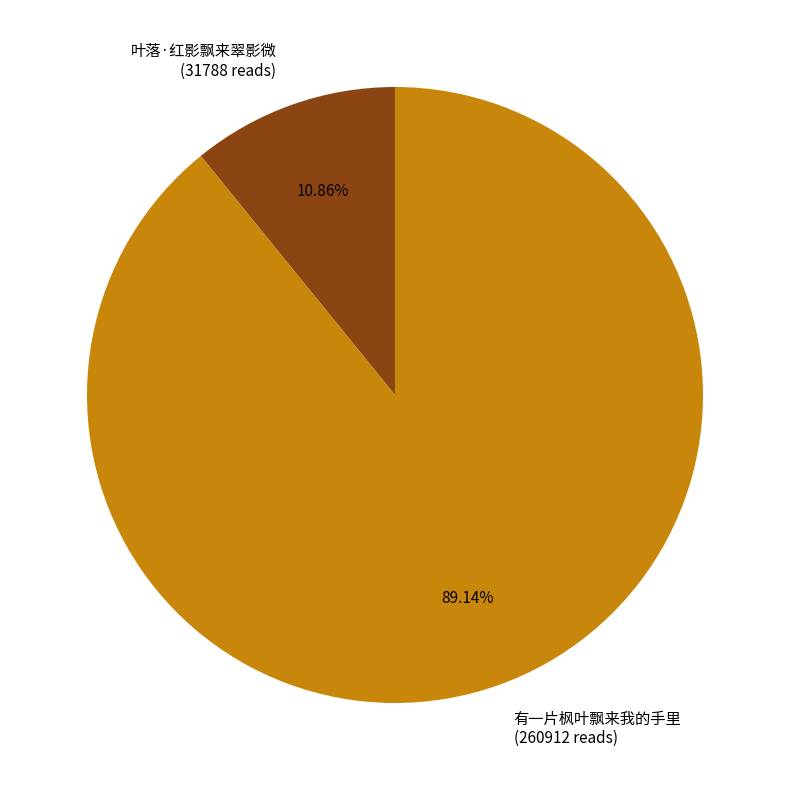

Combined, do 有一片枫叶飘来我的手里 and 叶落·红影飘来翠影微 account for over 50%?

Yes